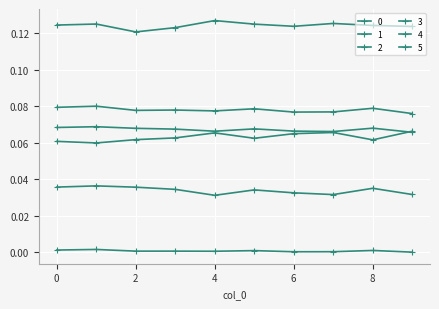

Count the 3 values in the range 0 to 1.

10